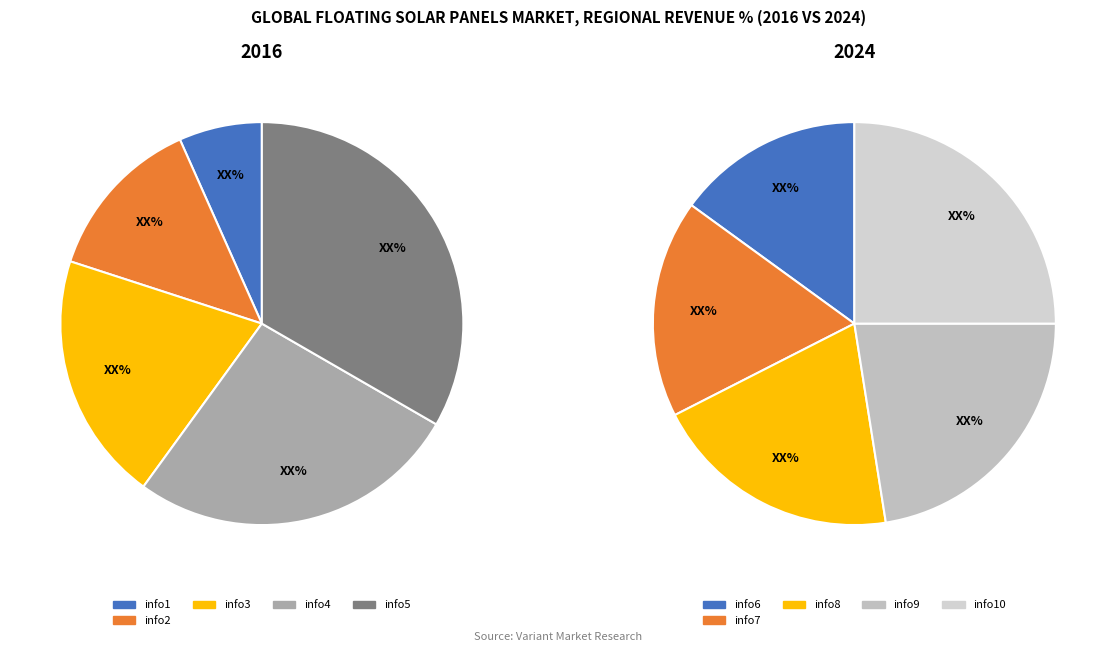

Between info8 and info9, which is larger?

info9